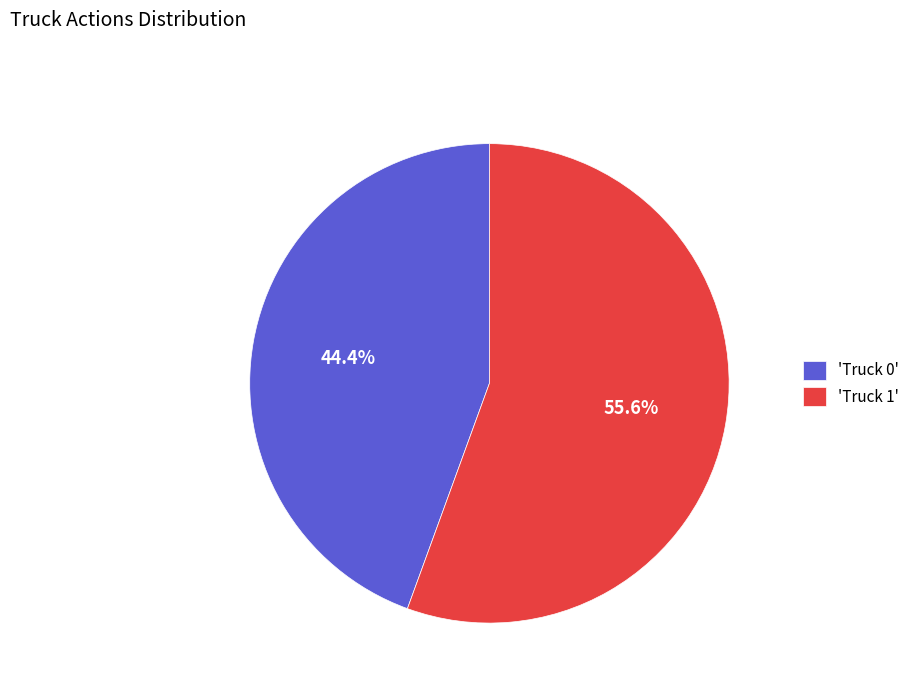

How many slices are in this pie chart?

2